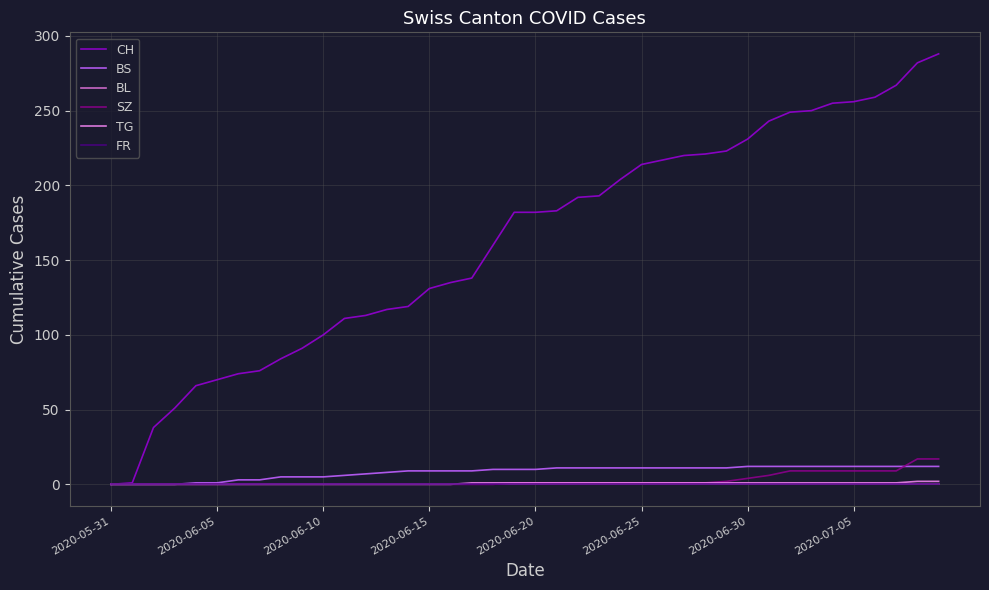

Does the chart display data point markers on the line(s)?

No